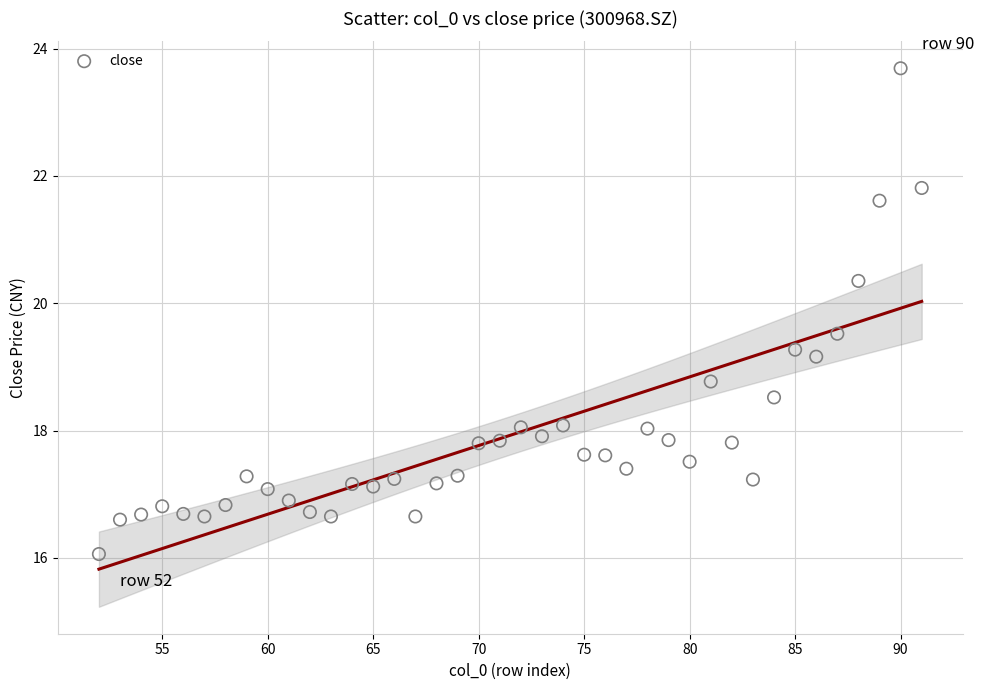

What is the range of Y values (max minus min)?

7.6